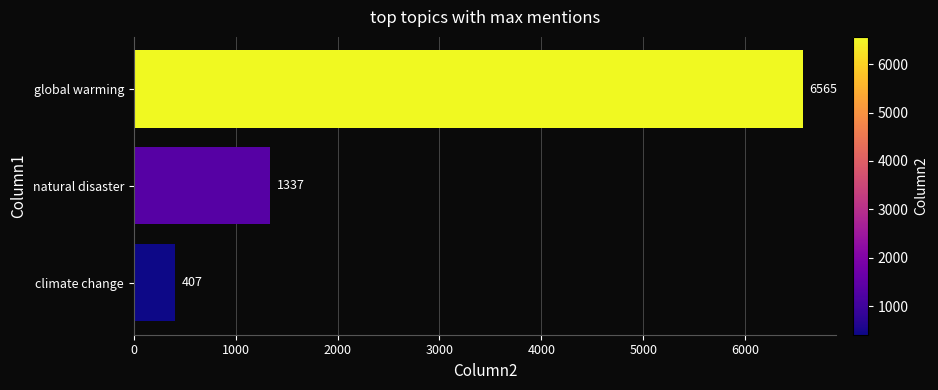

What is the minimum value shown in the chart?

407